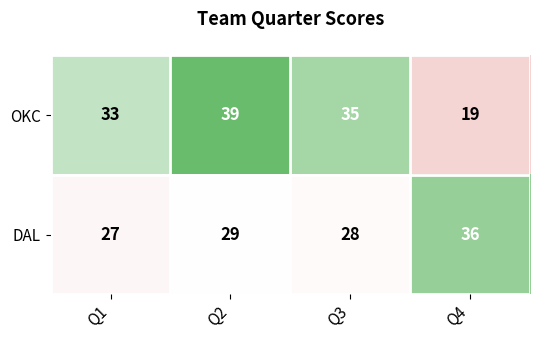

What is the sum of the OKC values at Q2 and Q3?

74